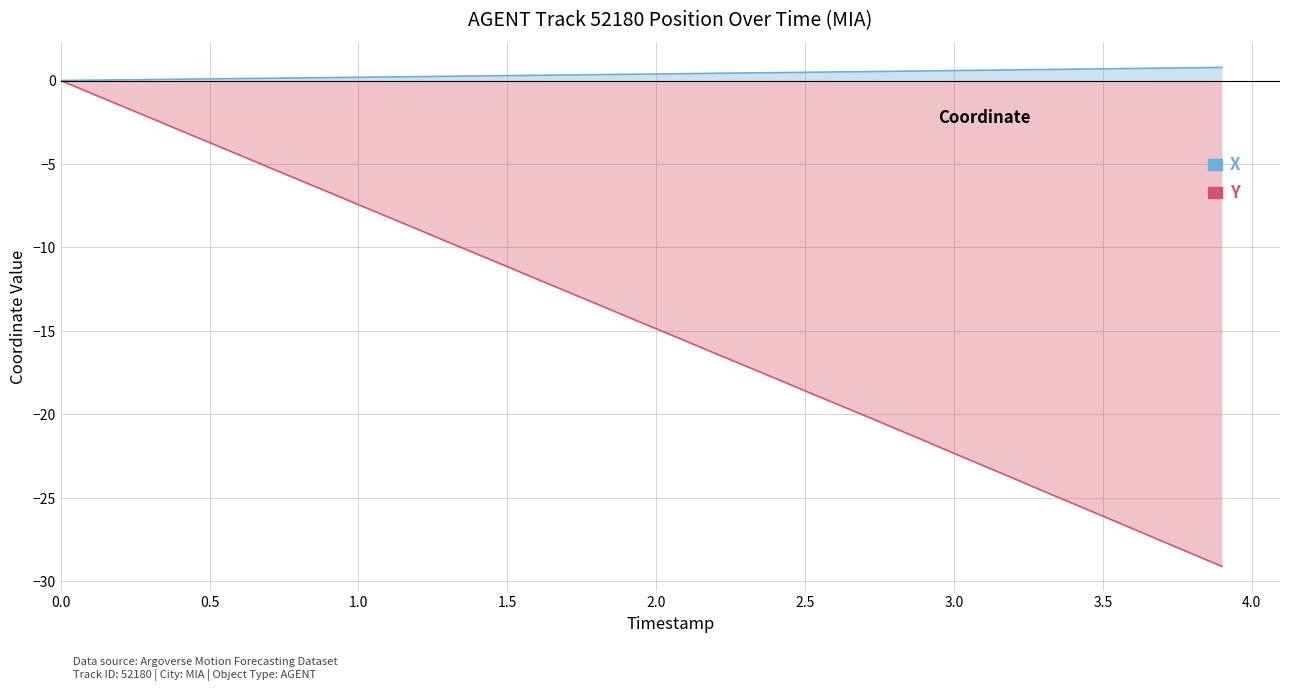

At how many categories does at least one series exceed -7?

40